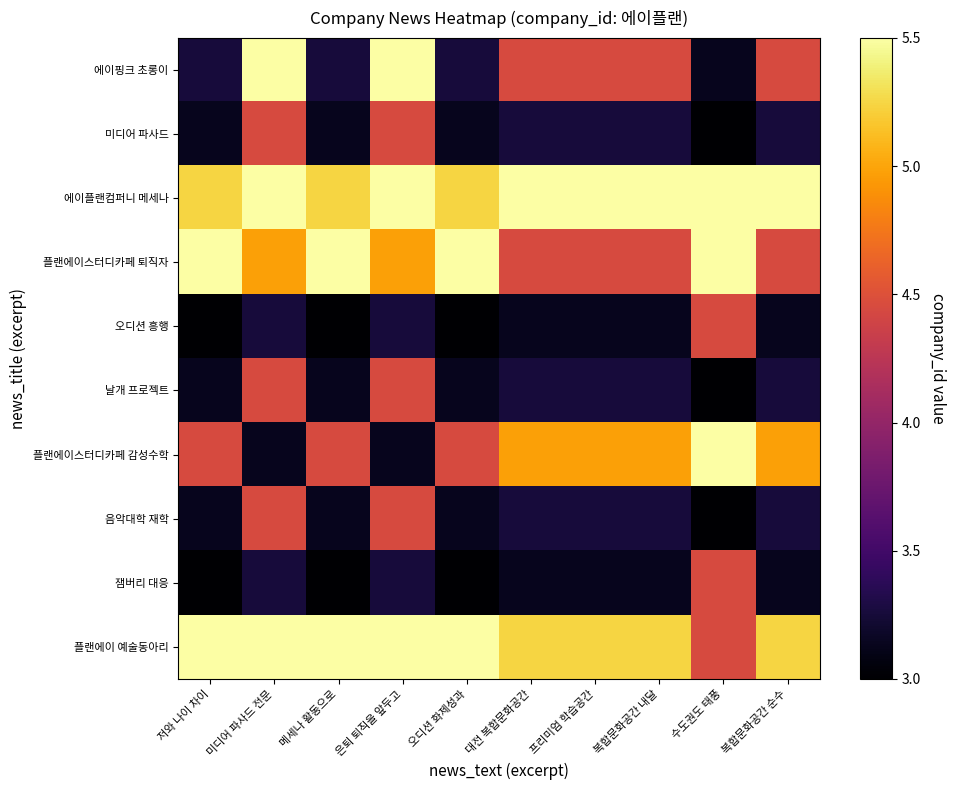

Between 프리미엄 학습공간 and 수도권도 태풍, which is larger?

프리미엄 학습공간